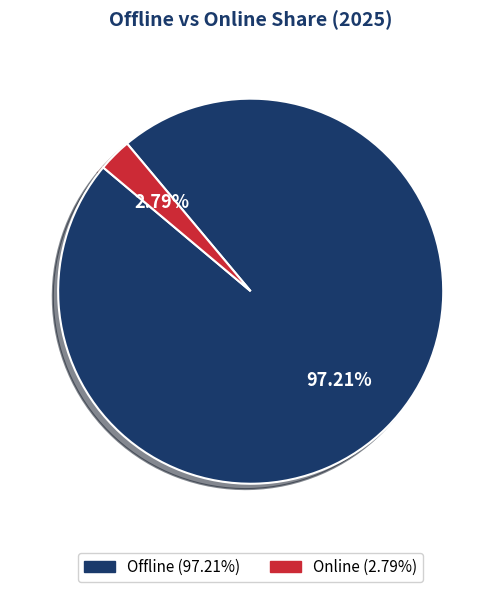

Is there any slice that represents more than half of the pie?

Yes